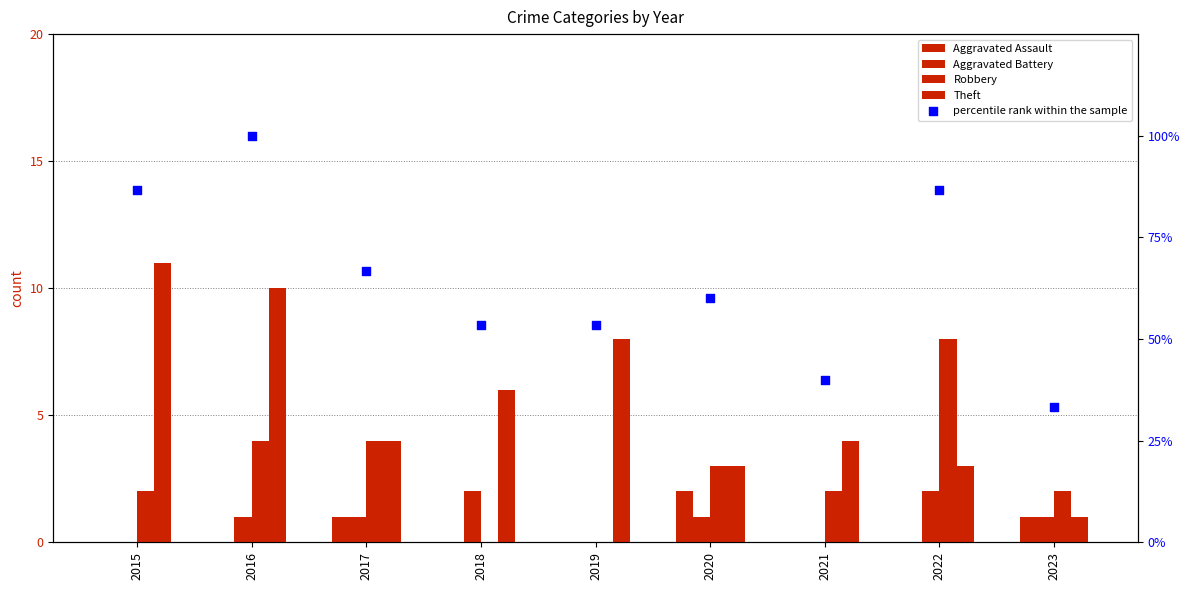

Which series has the largest total across all categories?

percentile rank within the sample